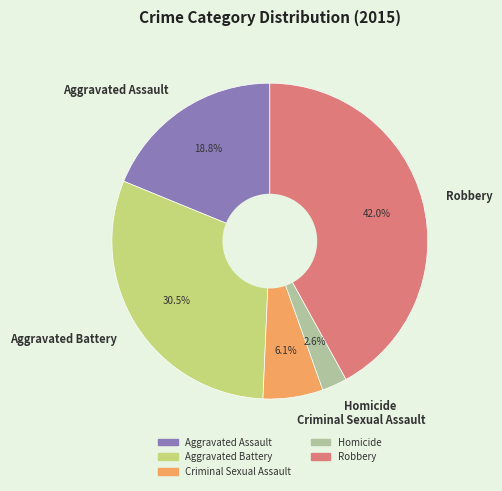

True or false: Criminal Sexual Assault accounts for 1% of the total.

False